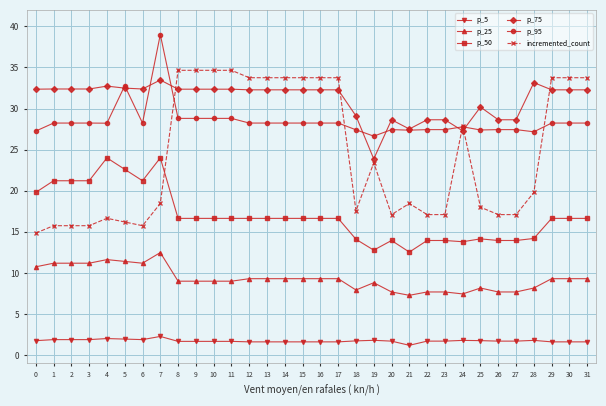

What are all the series names shown in the legend?

p_5, p_25, p_50, p_75, p_95, incremented_count